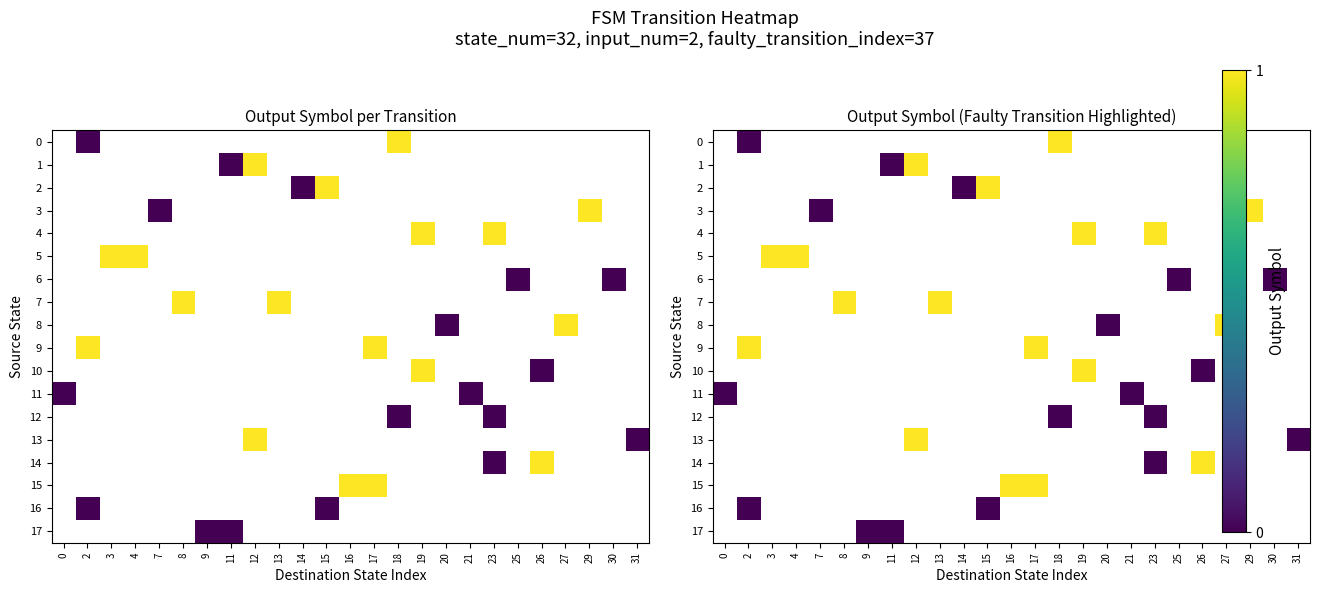

At which category does the chart reach its minimum across all series?

2